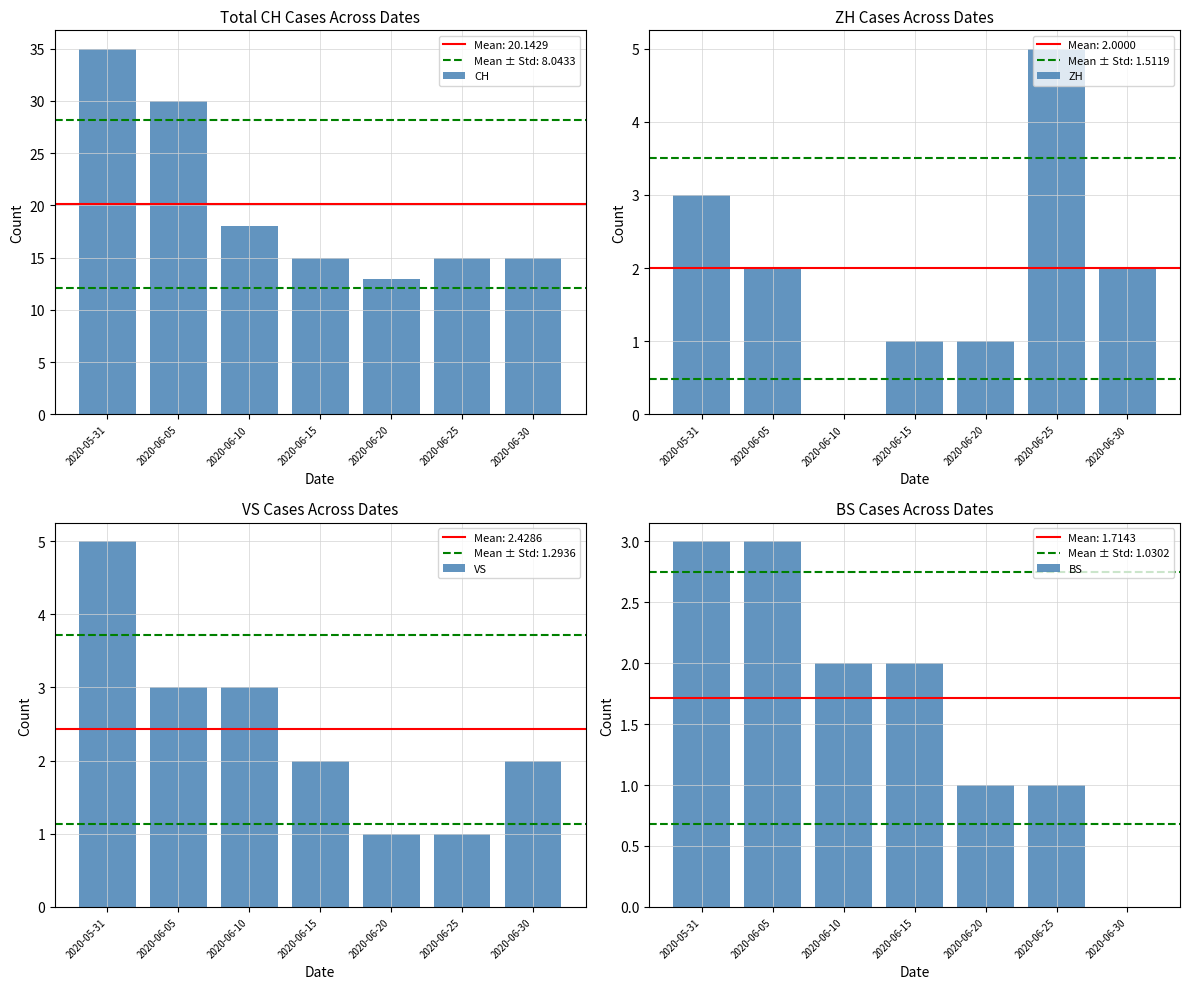

Between 2020-06-15 and 2020-06-30, which is larger?

2020-06-15